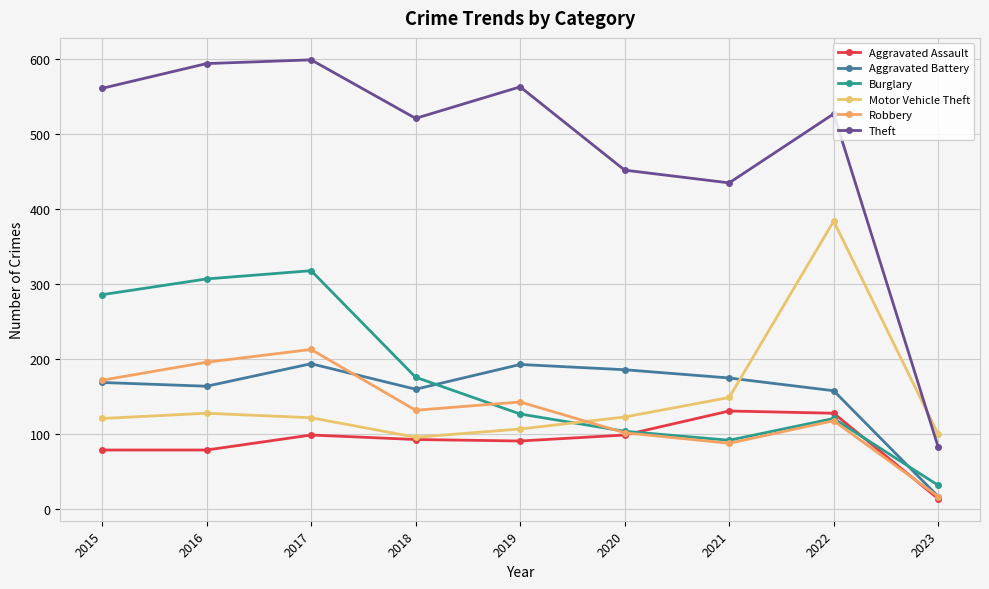

Does the chart have visible grid lines?

Yes